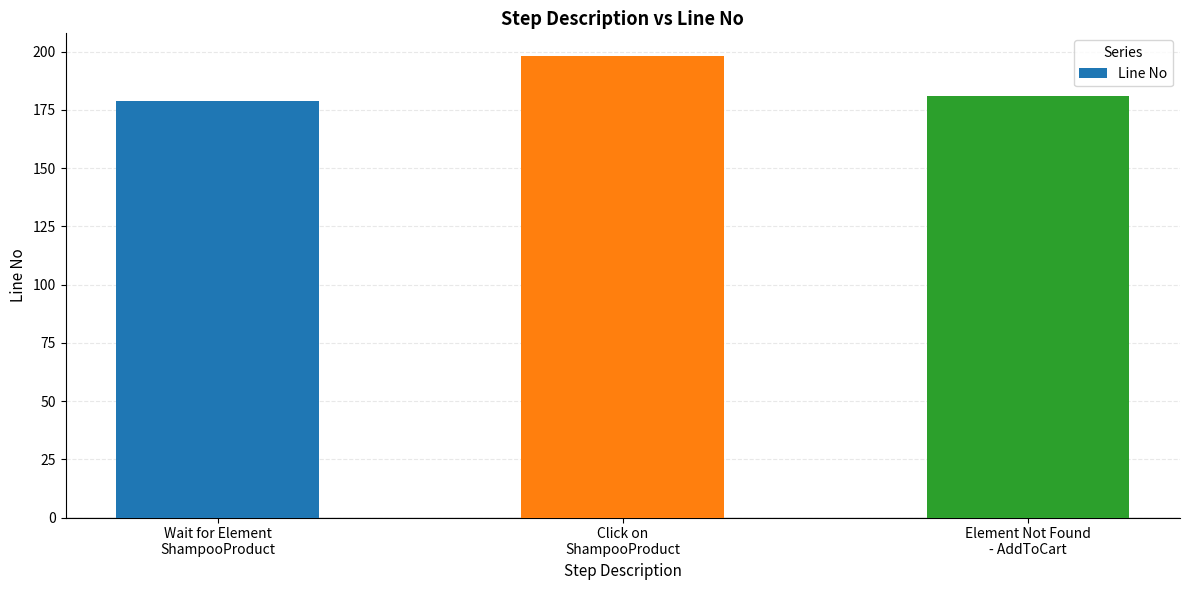

Which label corresponds to the largest value in the chart?

Click on
ShampooProduct